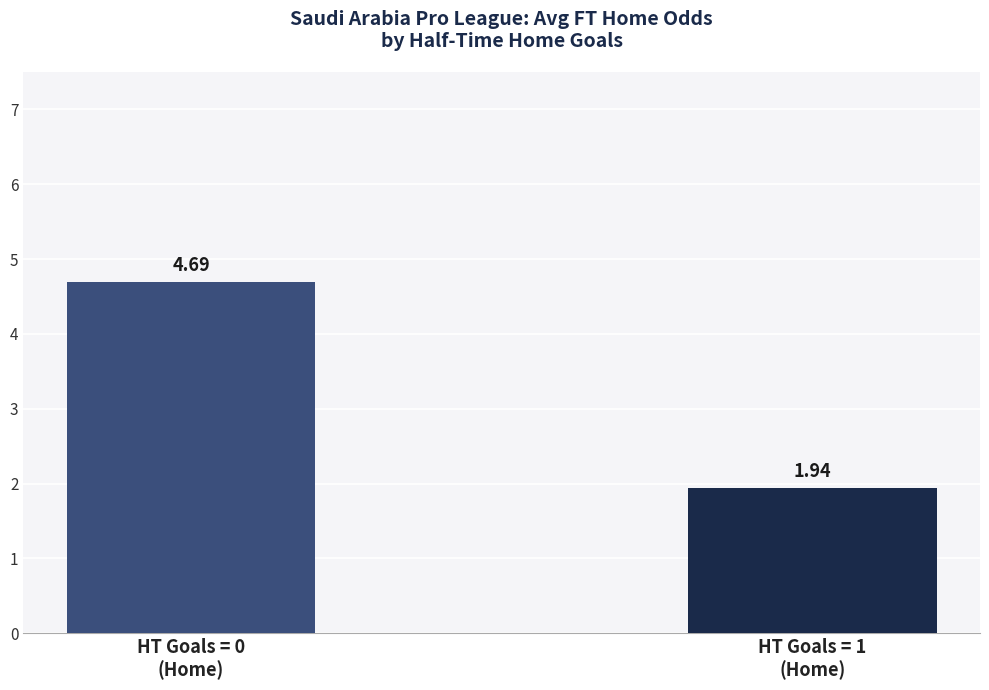

What is the label of the 1st bar from the left?

HT Goals = 0
(Home)